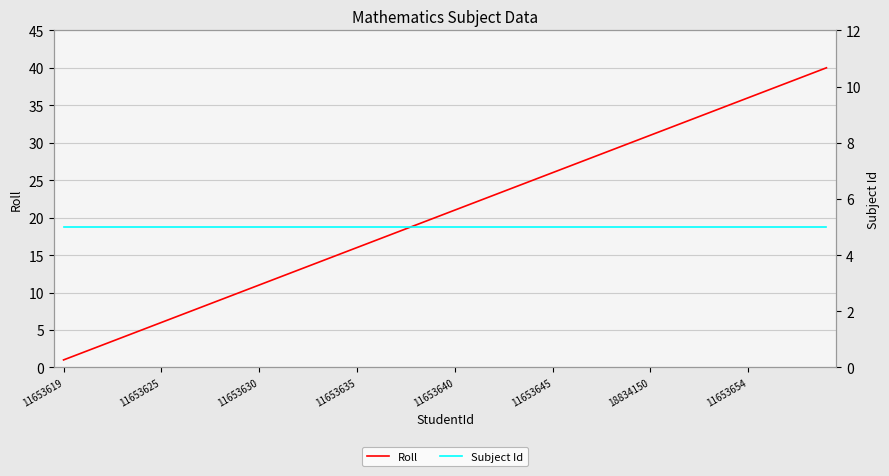

At which label is Subject Id closest to 5?

11653619